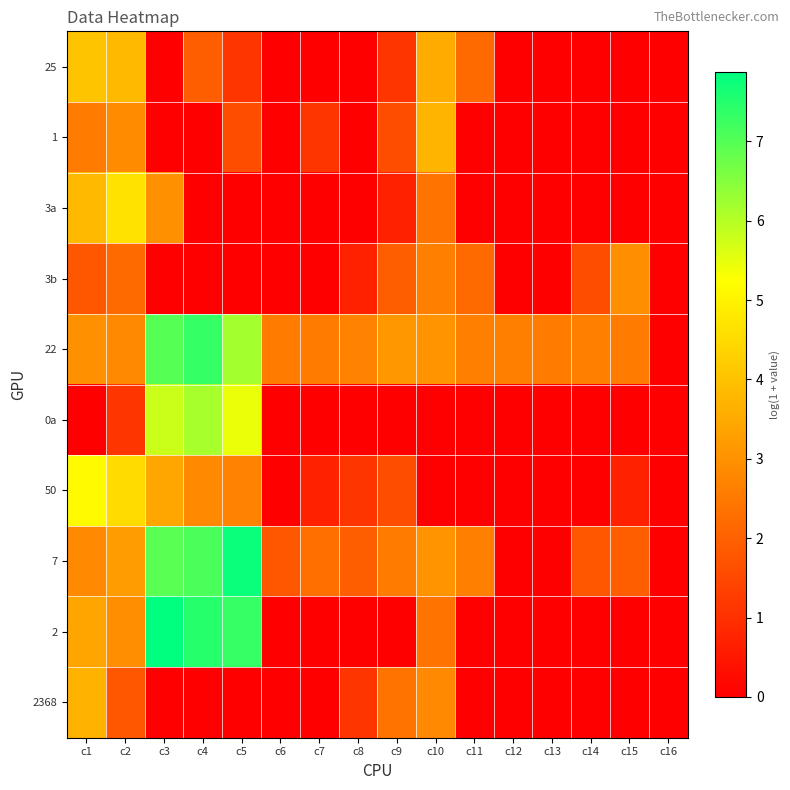

Which category has the lowest value across all series?

c3